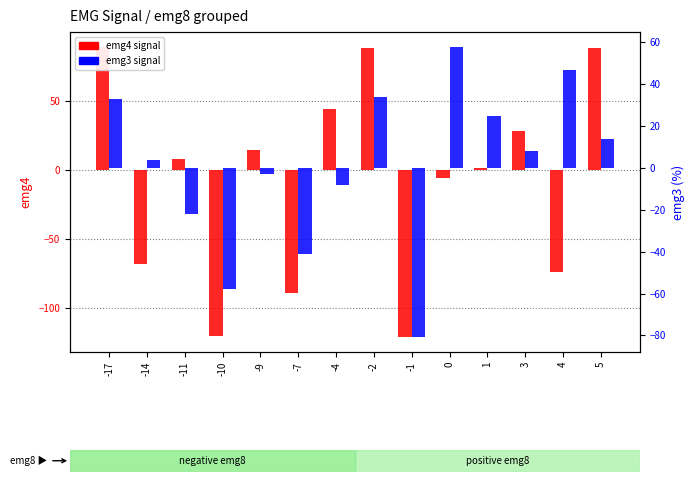

What is the sum of all emg3 values?

10